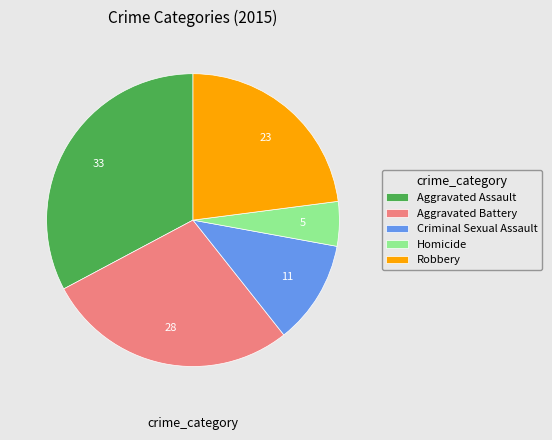

The Aggravated Battery slice represents 20% of the pie. True or false?

False